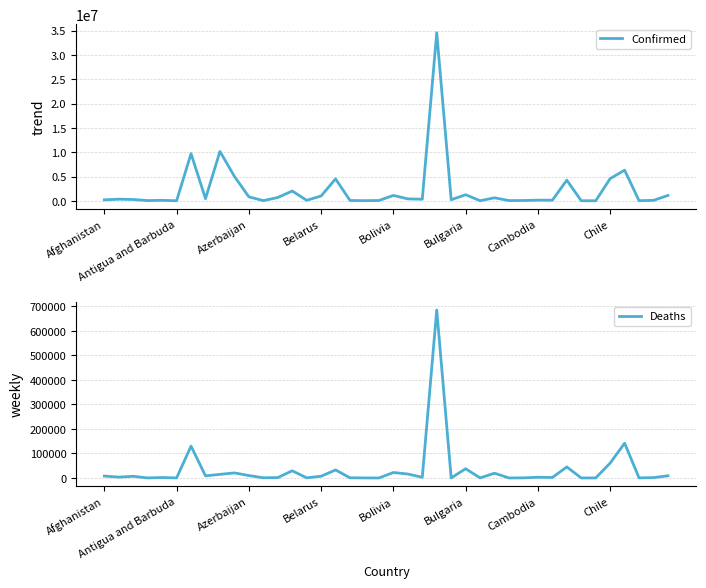

Is it true that Confirmed equals 1016848 at 27?

False